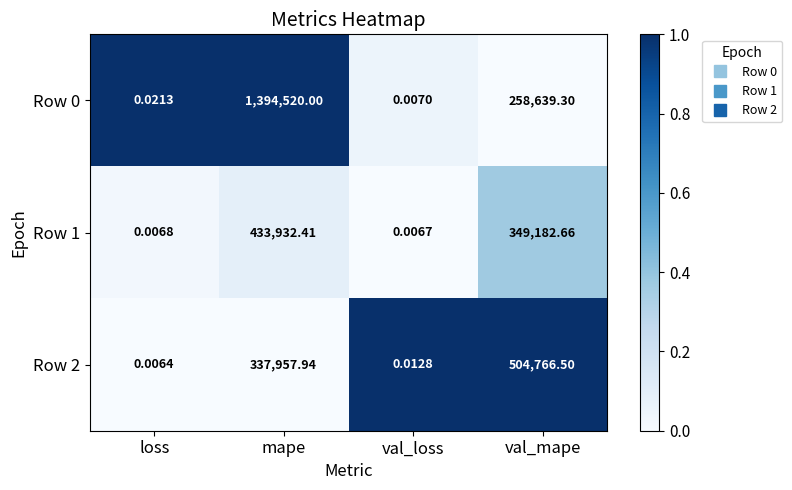

At which label is Row 1 closest to 216966?

val_mape